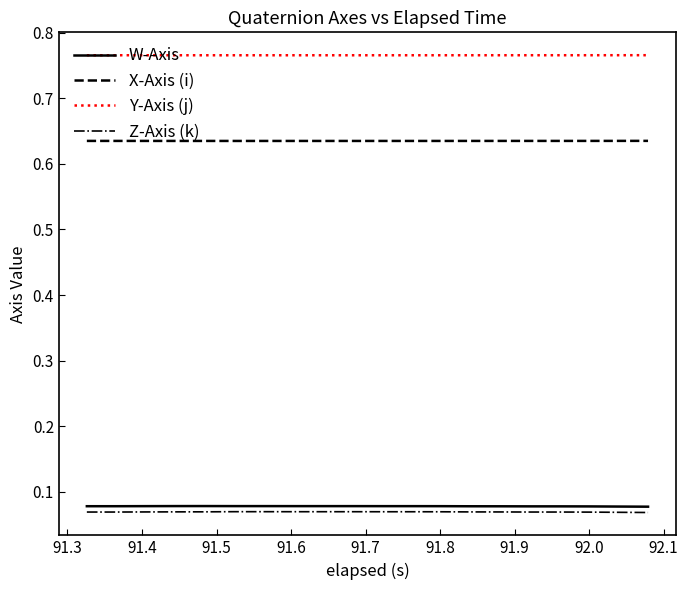

Which series has the largest total across all categories?

Y-Axis (j)